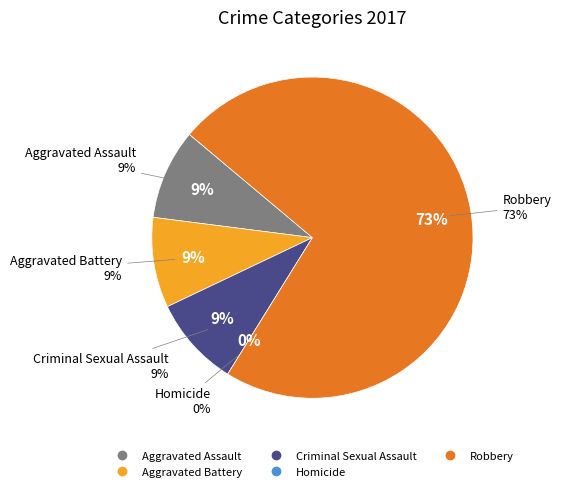

Does Robbery account for over 50% of the chart?

Yes